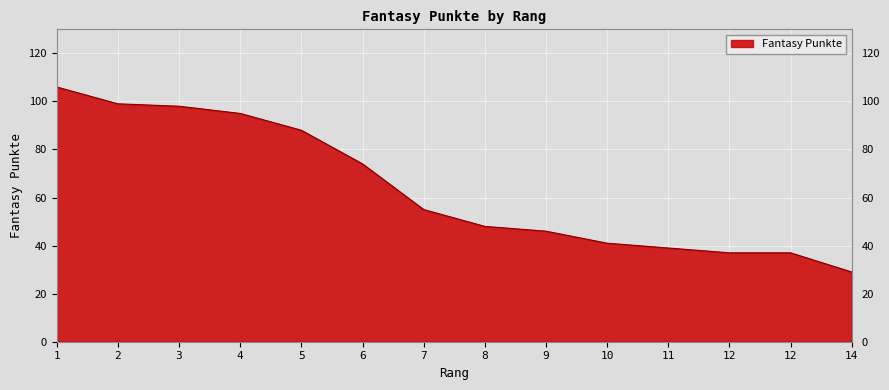

How many categories are shown in the chart?

14